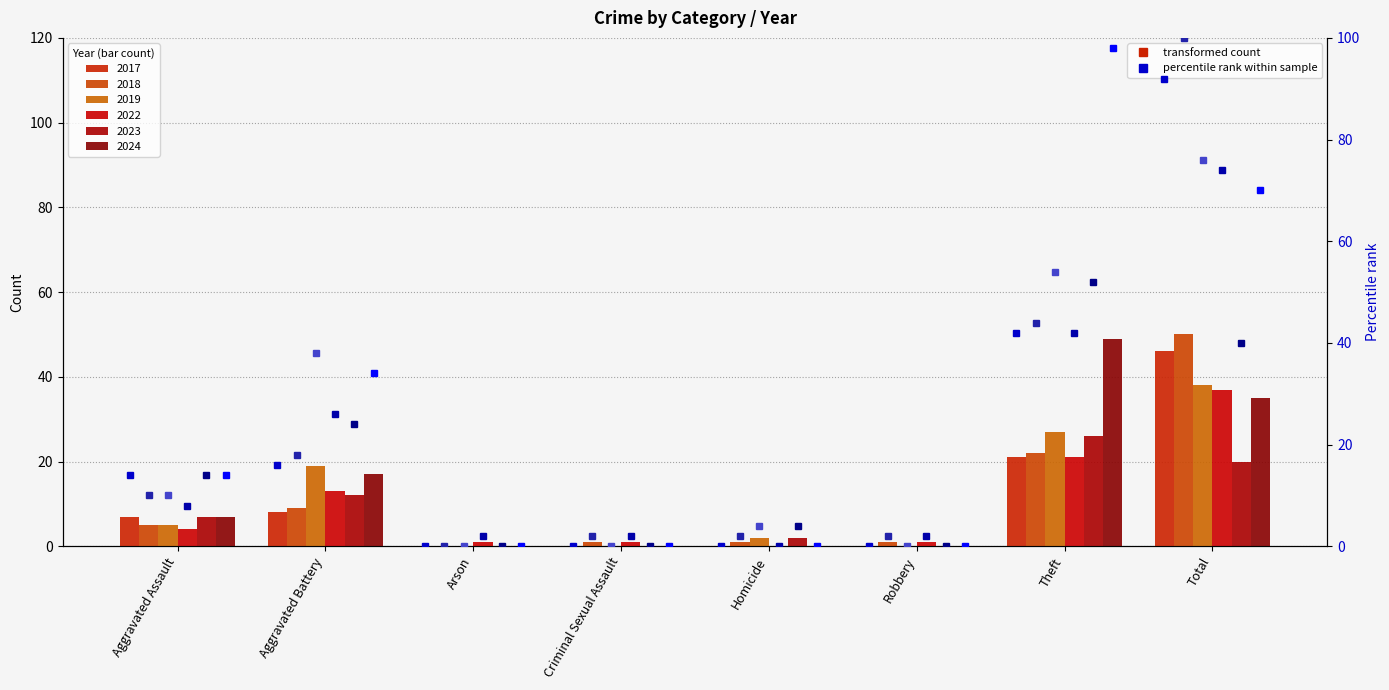

At which label does 2024 %ile reach its peak?

Theft